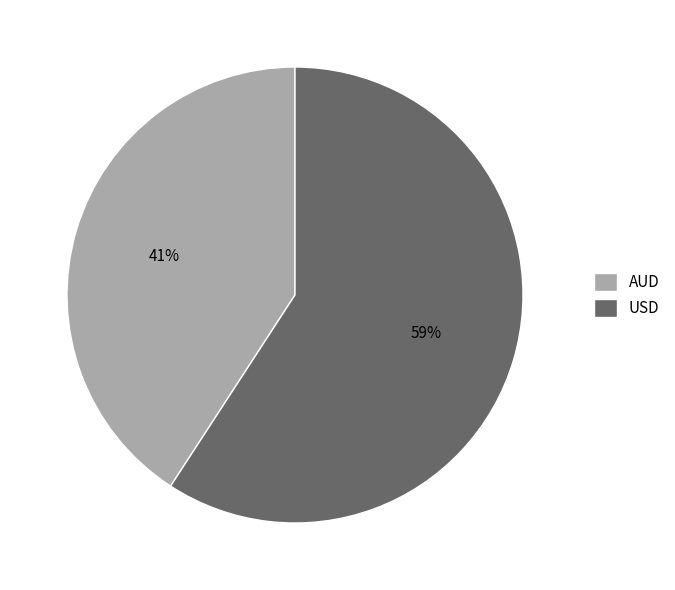

What is the ratio of the value at AUD to the value at USD?

0.7